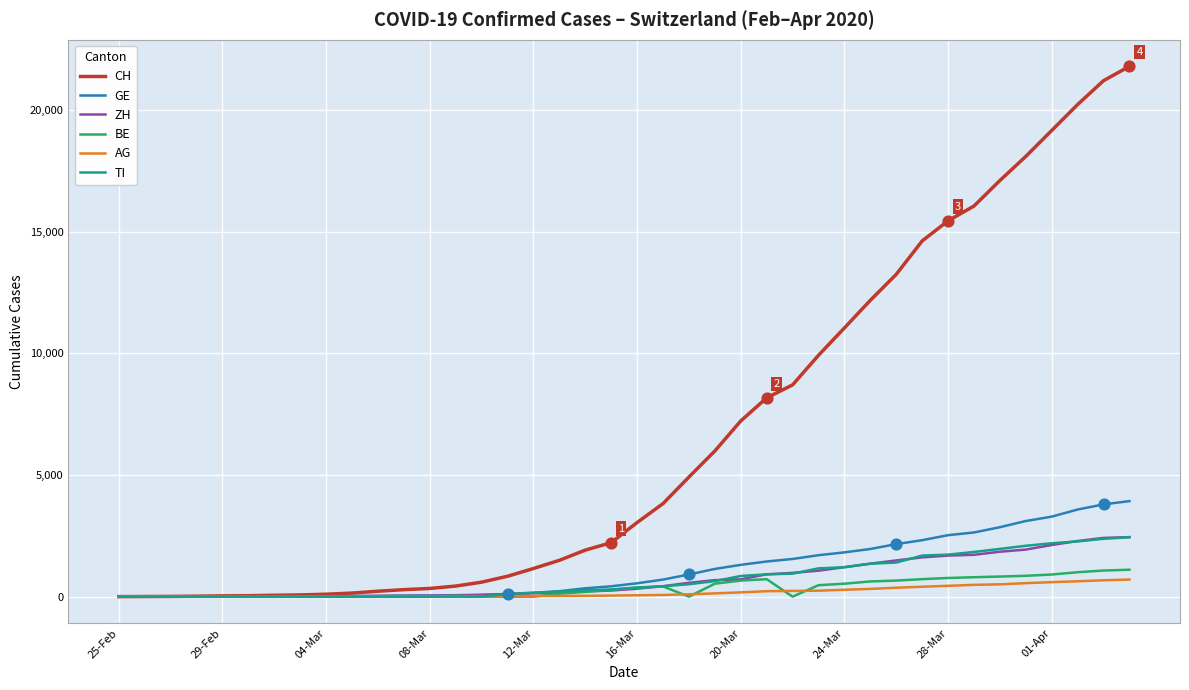

What is the highest value of the TI series?

2442